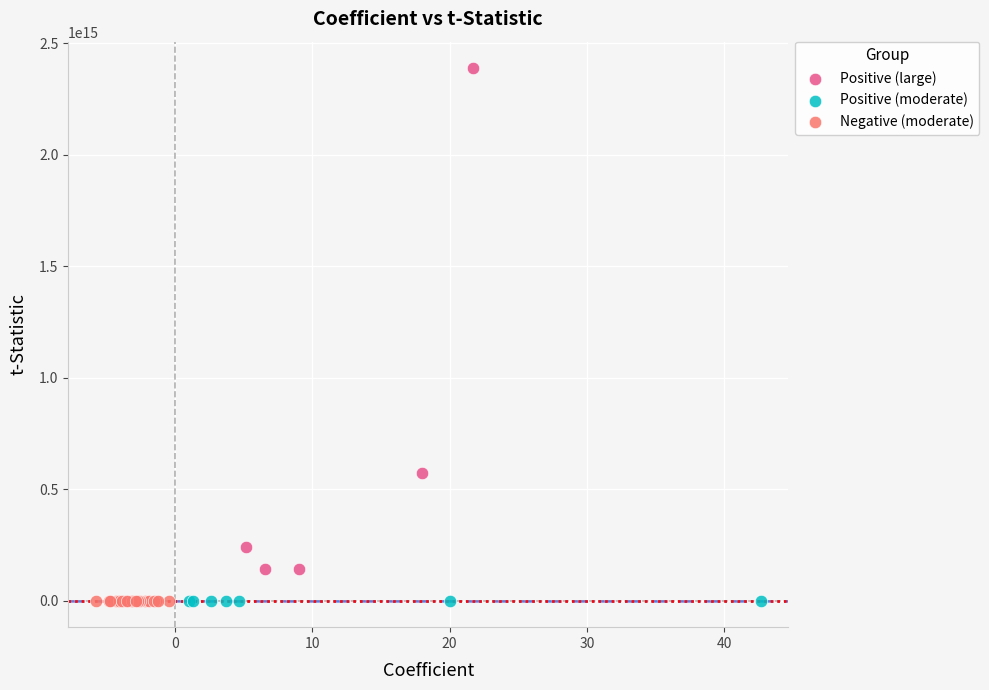

What are all the series names shown in the legend?

Positive (large), Positive (moderate), Negative (moderate)